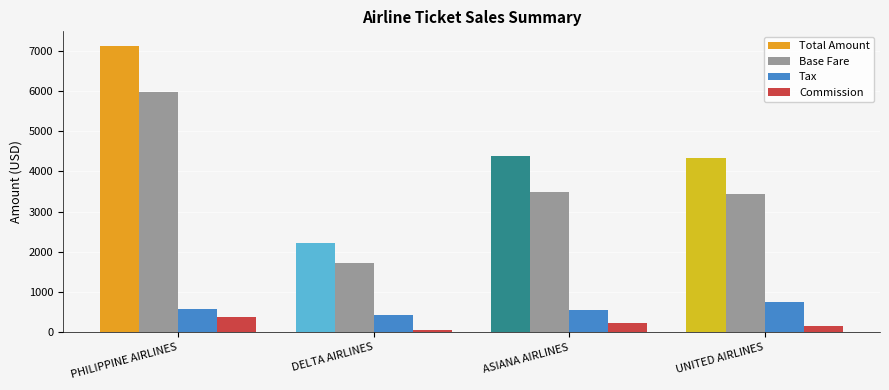

What is the value of the Base Fare bar at the 3rd from the left?

3479.3